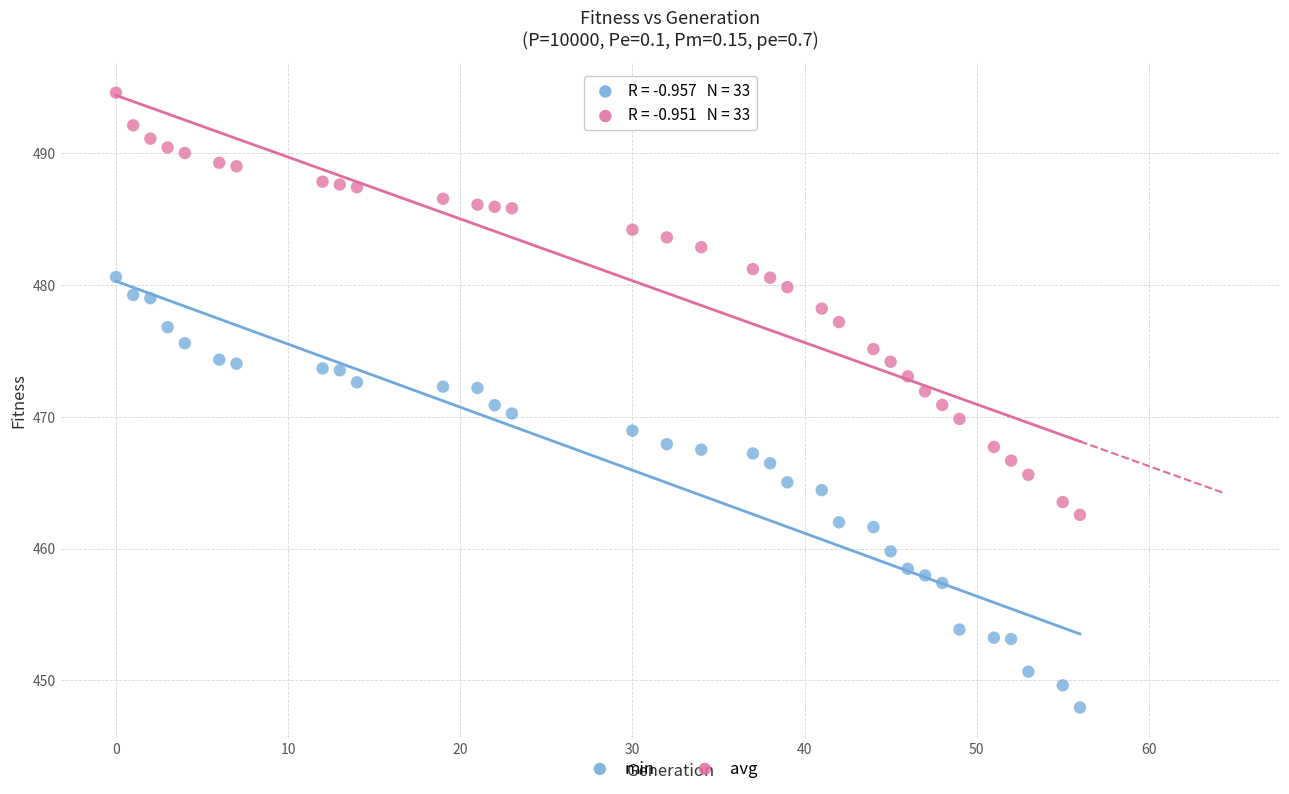

Which series reaches the maximum Y coordinate?

avg